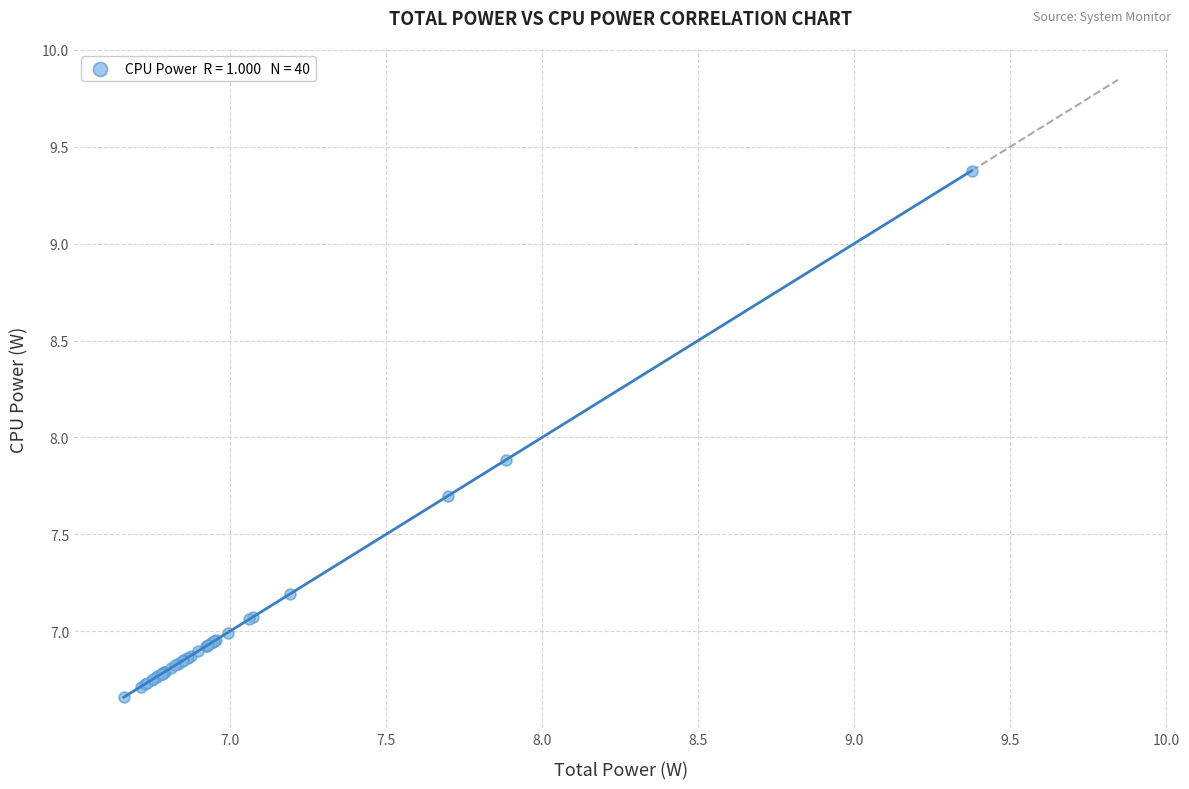

What Y value in the scatter plot is closest to 8?

7.9